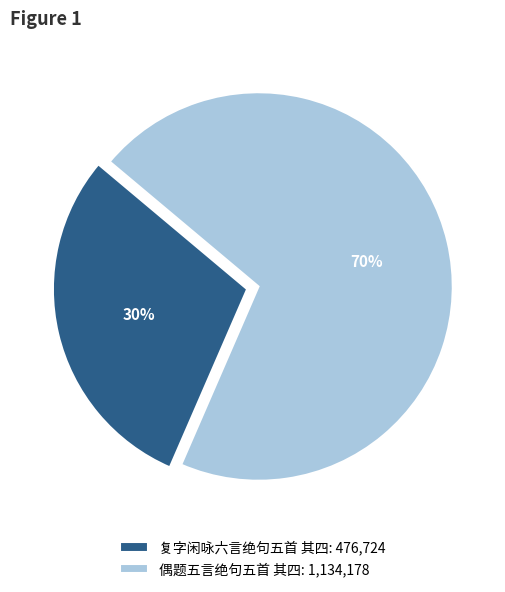

What is the majority slice?

偶题五言绝句五首 其四